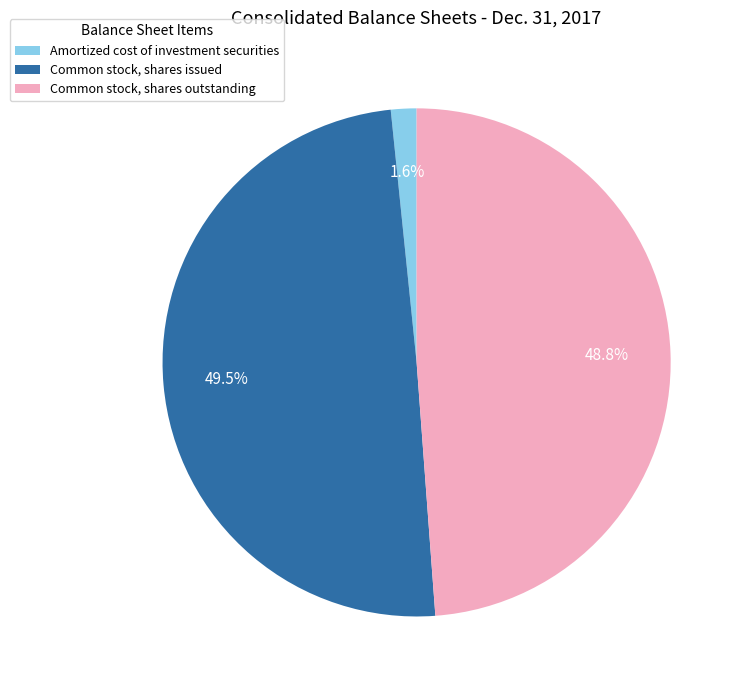

What is the largest slice in the pie chart?

Common stock, shares issued